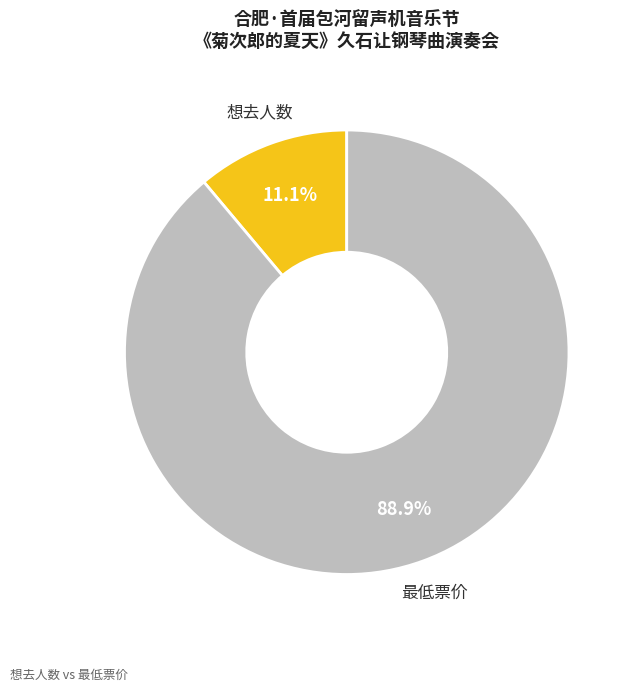

Which category has the biggest portion of the pie?

最低票价